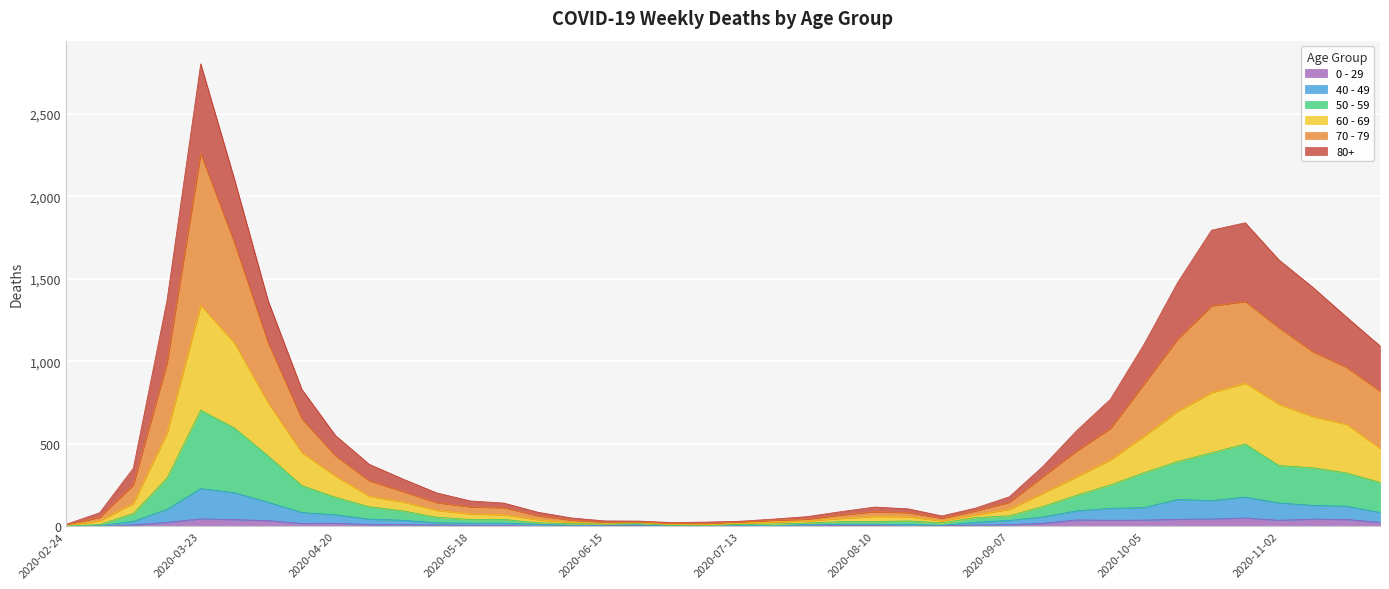

What is the average value of the 60 - 69 series?

305